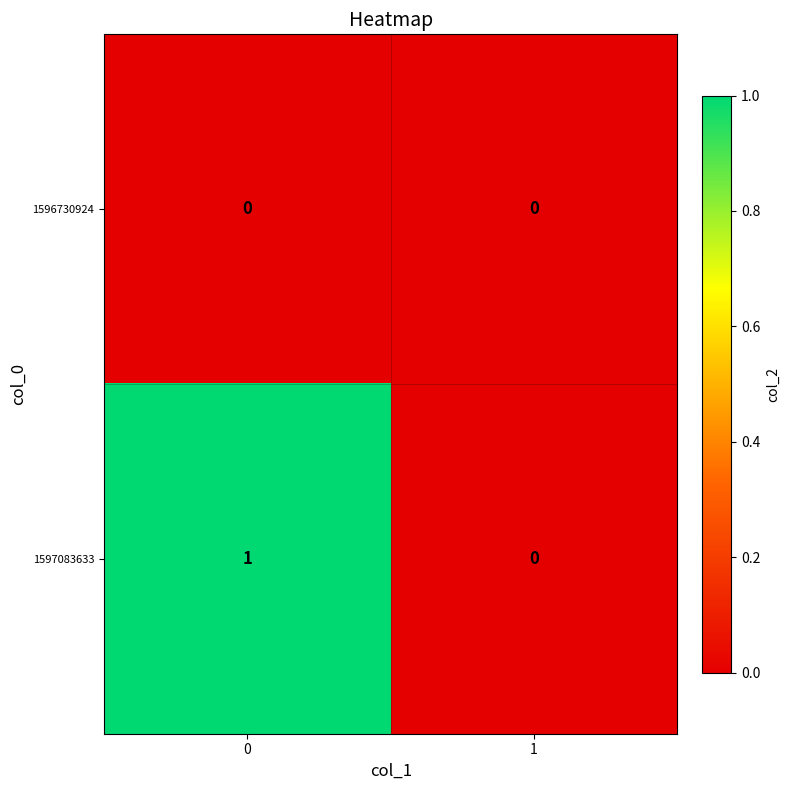

List the series in order of their peak value, lowest first.

1596730924, 1597083633